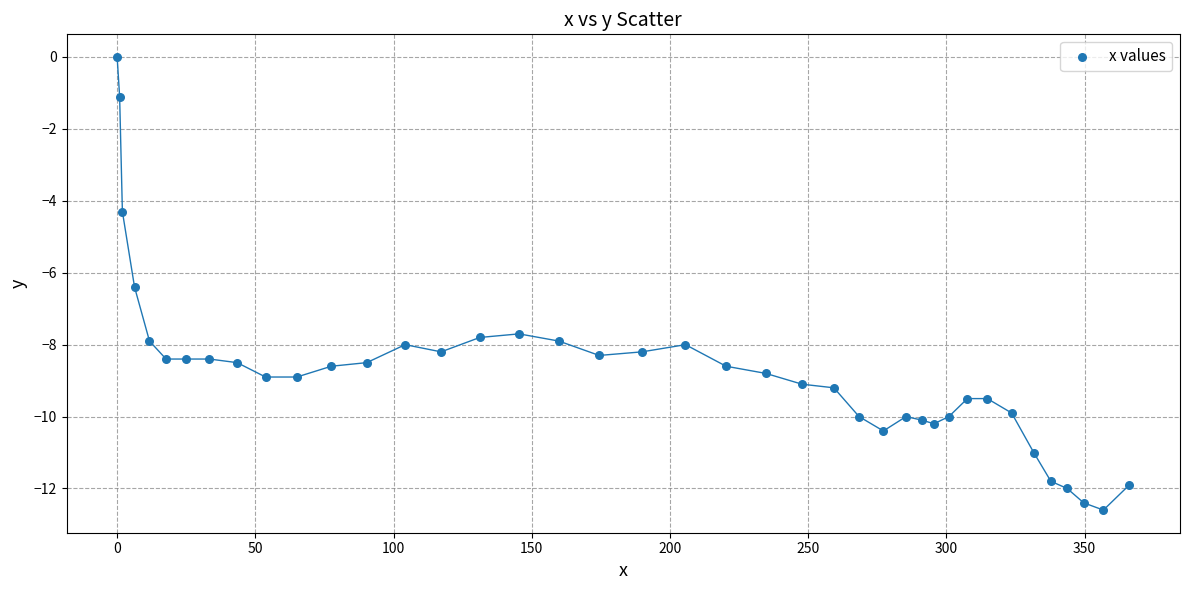

What Y value in the scatter plot is closest to -6?

-6.4